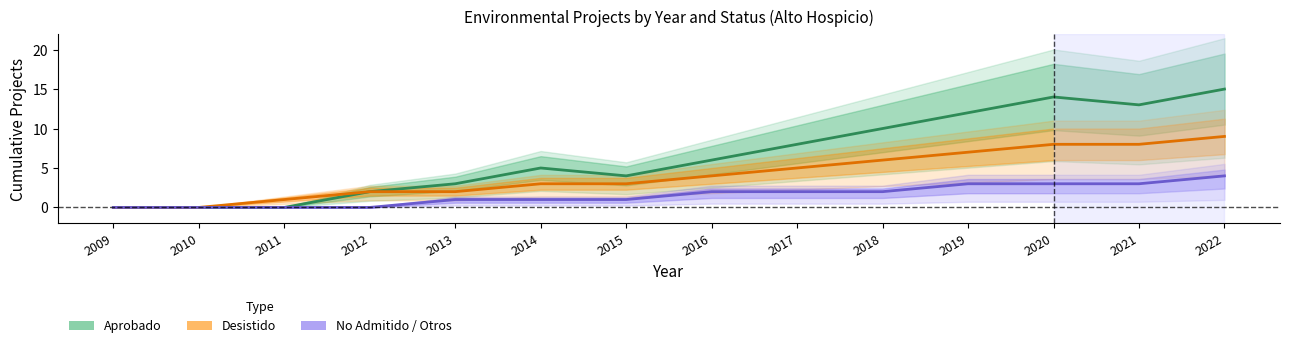

True or false: Desistido and Aprobado cross at least once.

False